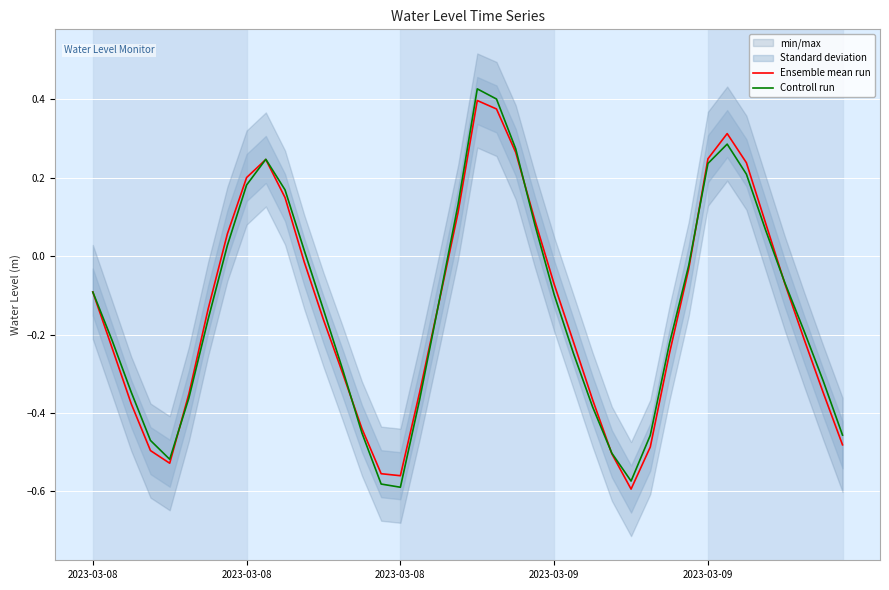

What is the maximum value for Ensemble mean run?

0.4